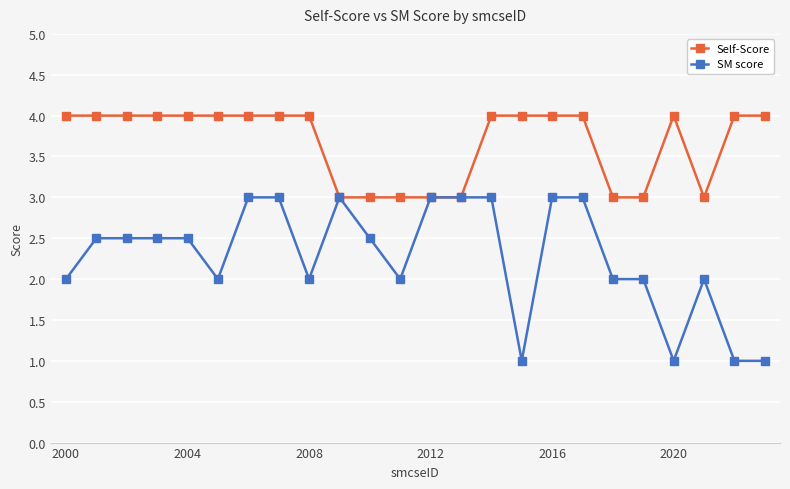

Rank the series by their average value, from highest to lowest.

Self-Score, SM score